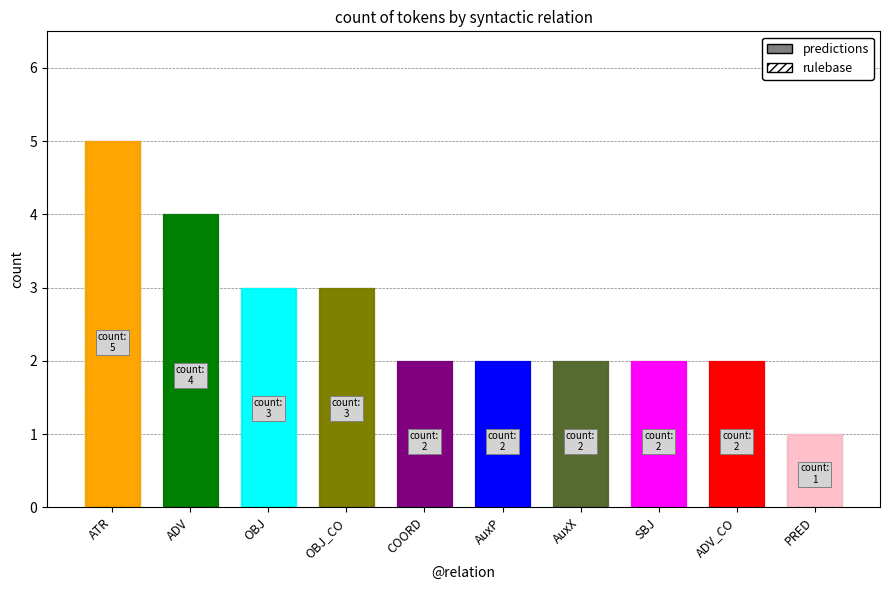

Reading right to left, extract all data points from this chart.

predictions: PRED=1	ADV_CO=2	SBJ=2	AuxX=2	AuxP=2	COORD=2	OBJ_CO=3	OBJ=3	ADV=4	ATR=5
rulebase: PRED=1	ADV_CO=2	SBJ=2	AuxX=2	AuxP=2	COORD=2	OBJ_CO=3	OBJ=3	ADV=4	ATR=5